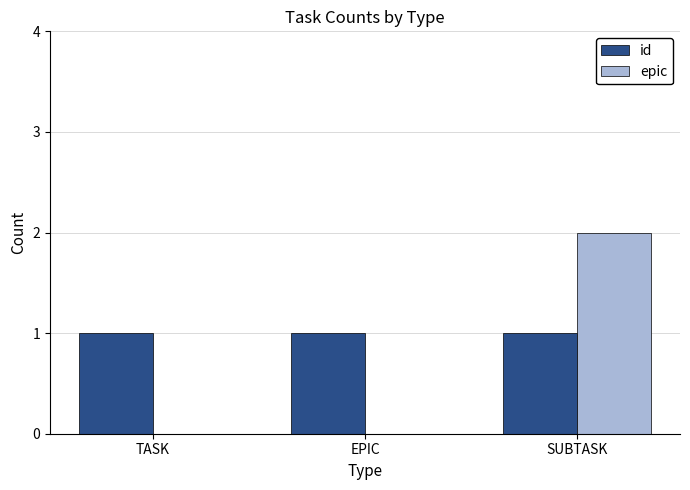

Is it true that epic equals 0 at TASK?

True